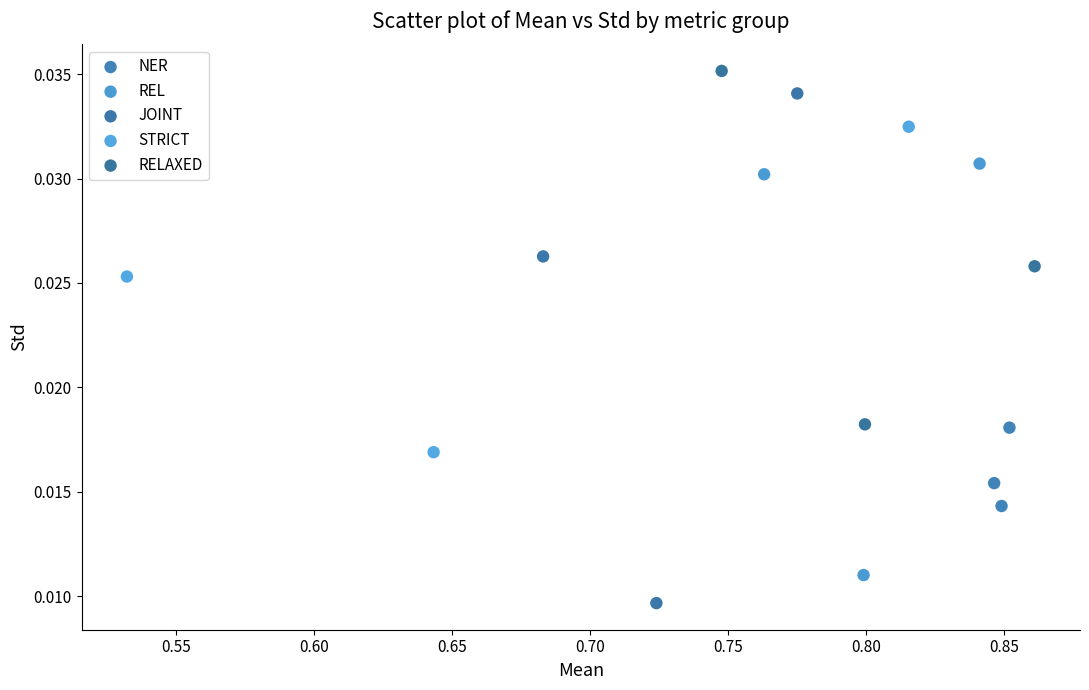

Which series contains the lowest Y value?

JOINT